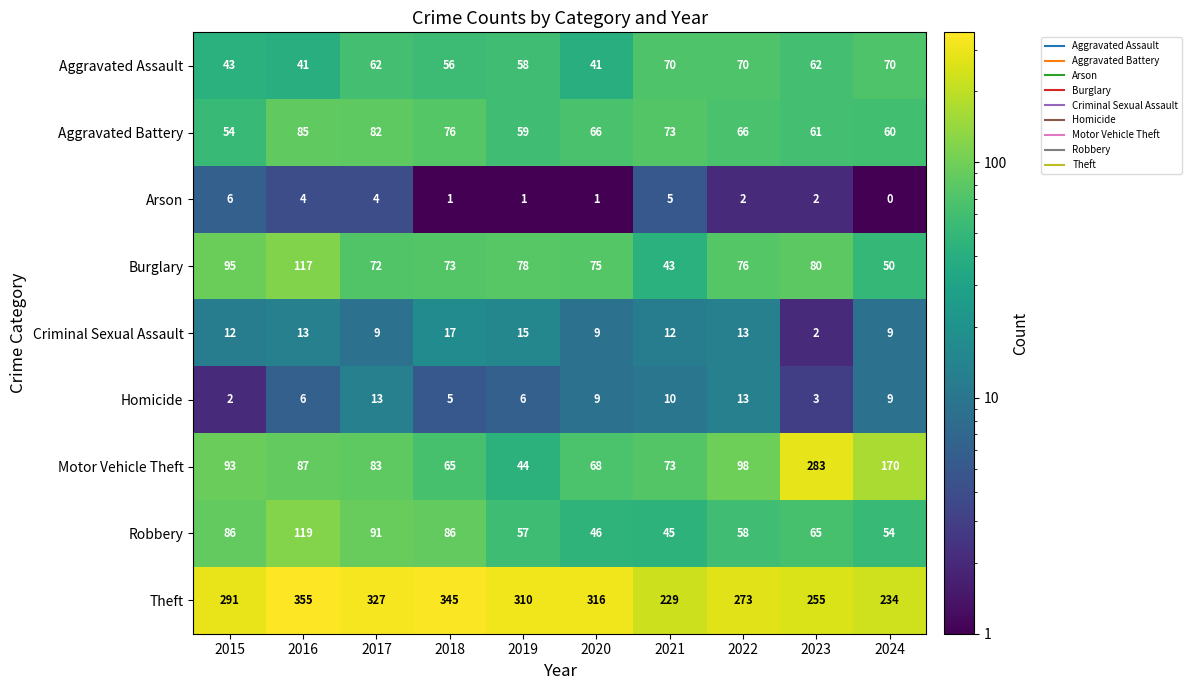

Which category has the lowest value across all series?

2024